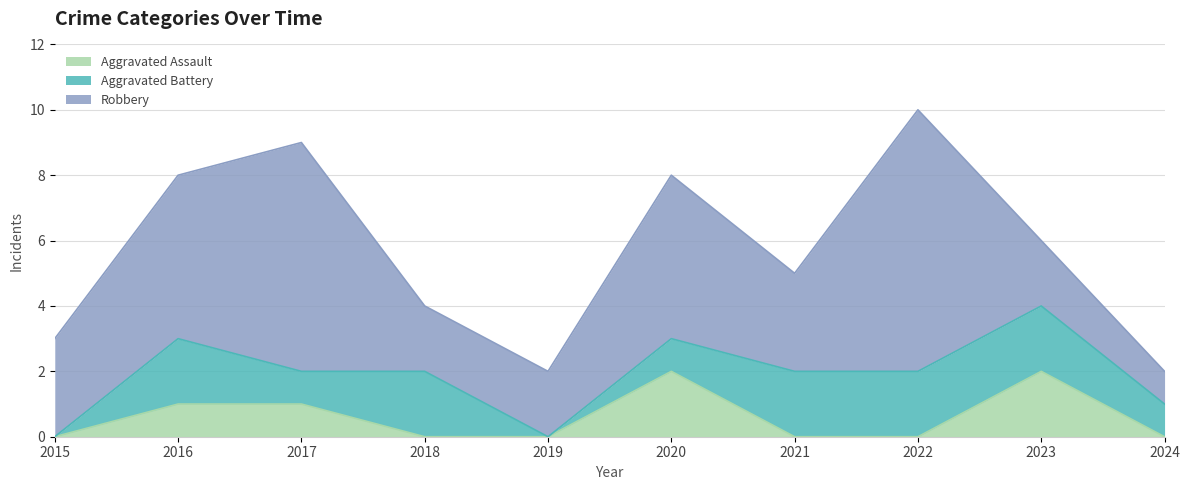

Count the number of categories in the chart.

10